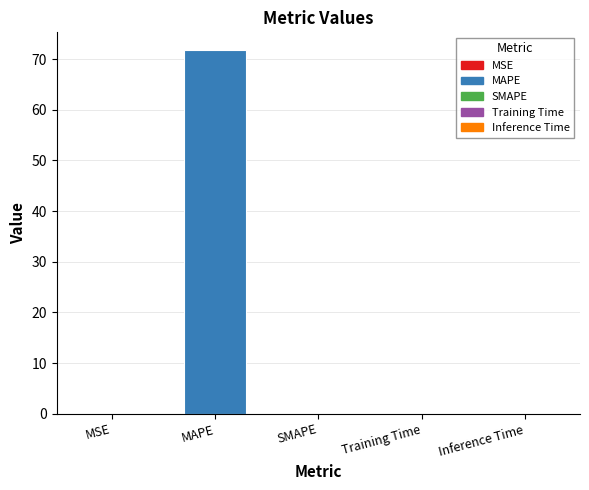

The value at SMAPE is 0.0. True or false?

True